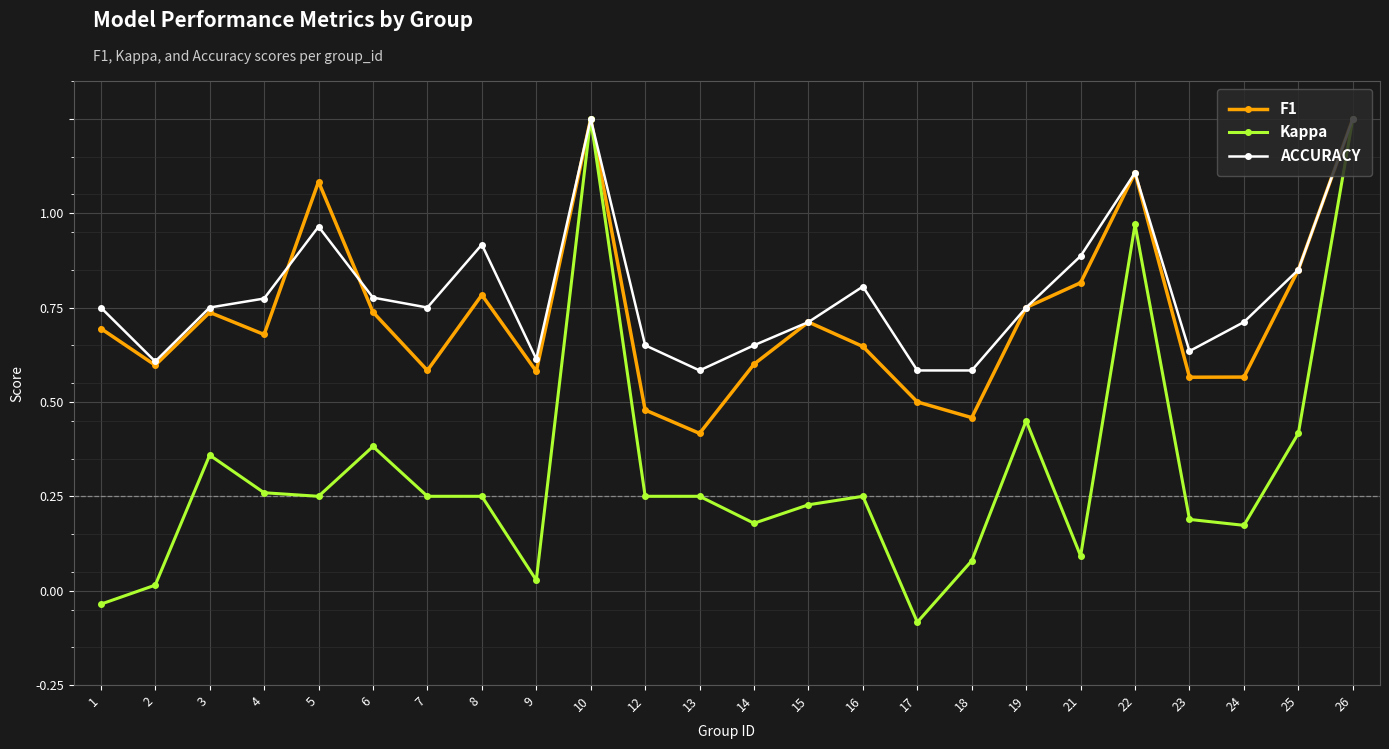

Rank the series by their maximum value, from lowest to highest.

F1, Kappa, ACCURACY